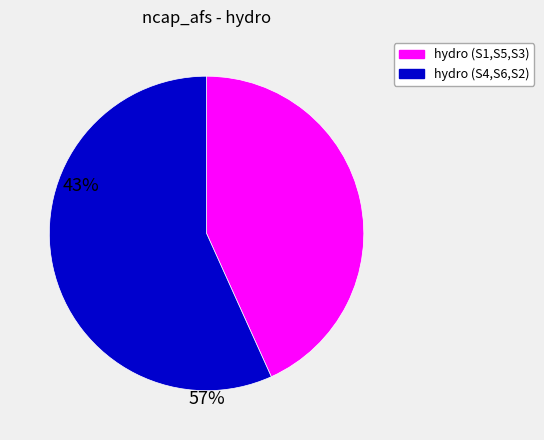

Is it true that hydro (S1,S5,S3) is 43% of the pie?

True